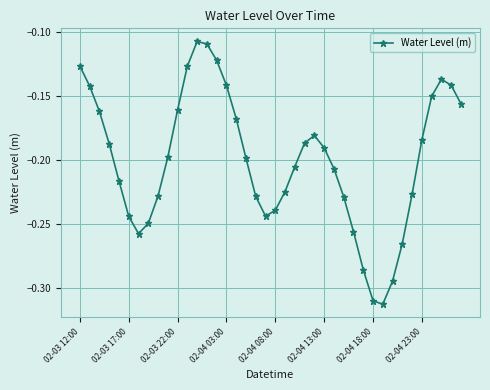

How many interior local valleys (lower than both neighbors) does the data have?

3